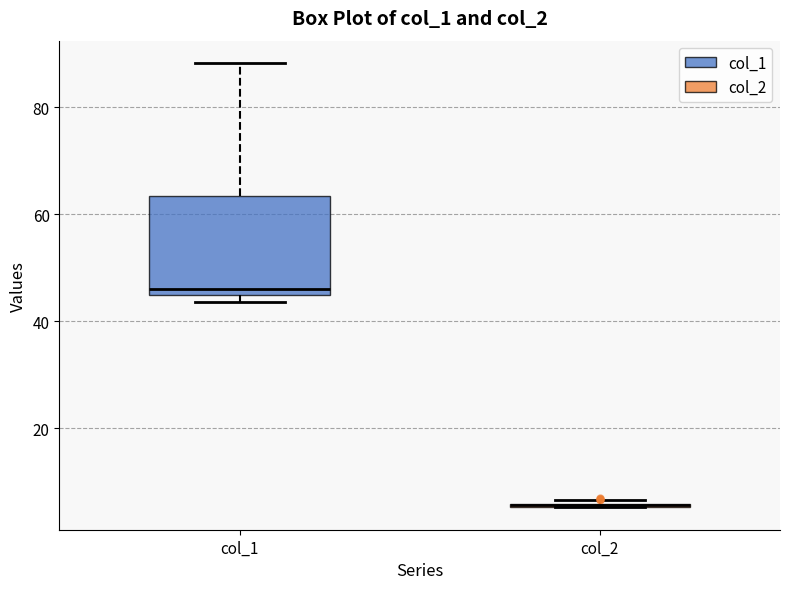

Which box is the tallest, from its lower edge to its upper edge?

col_1